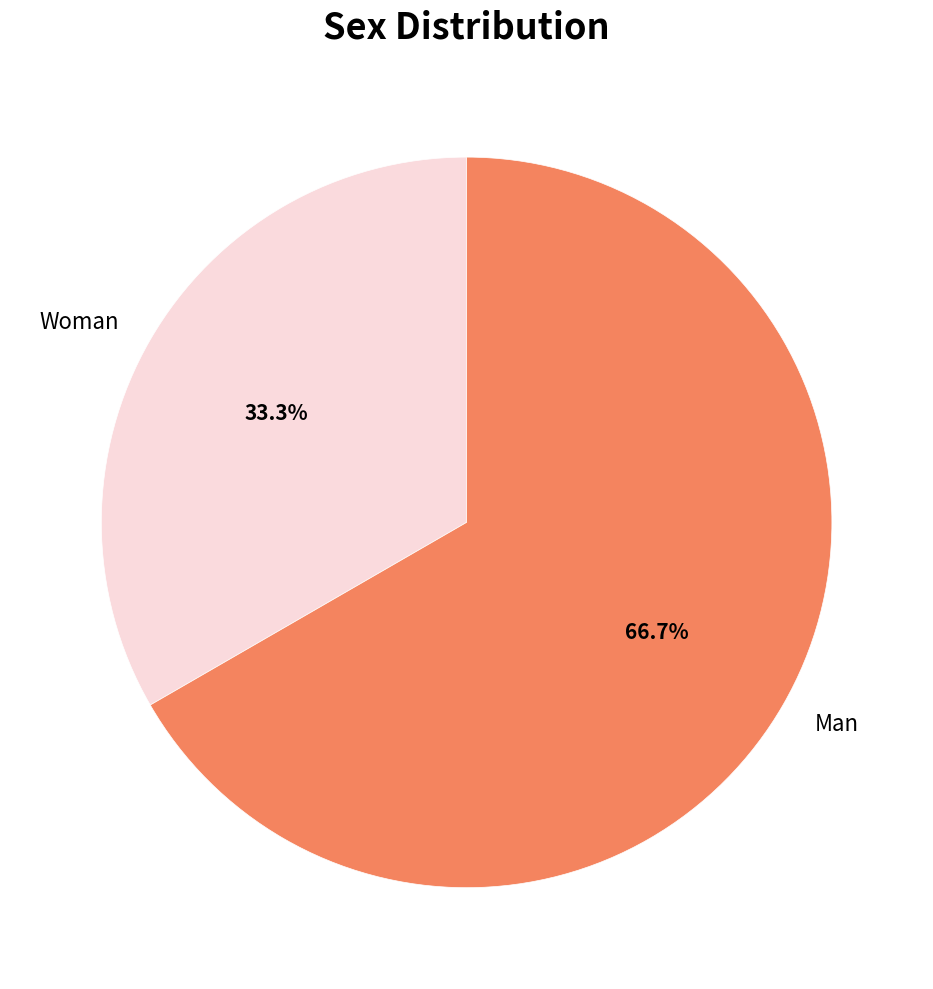

True or false: Man accounts for 67% of the total.

True